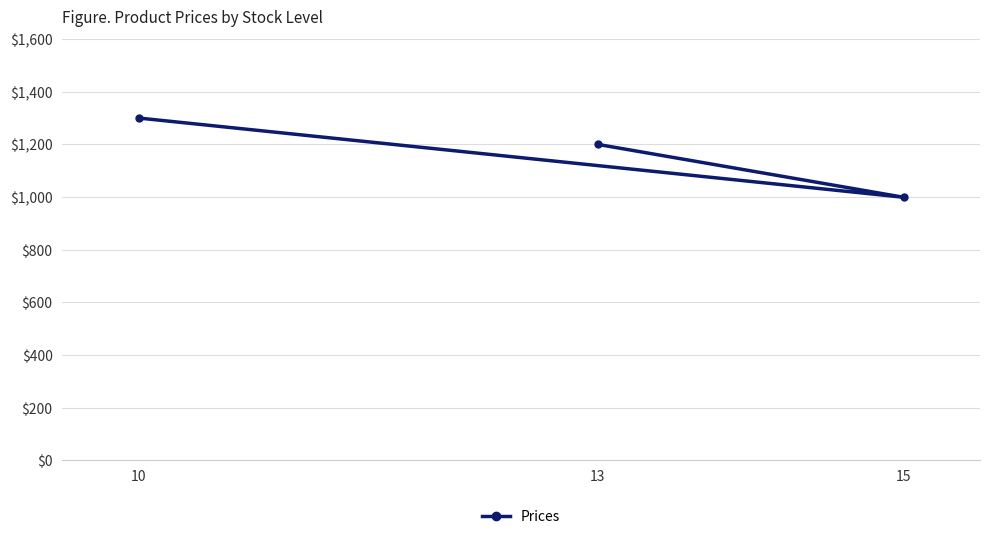

How many lines are shown in the chart?

1